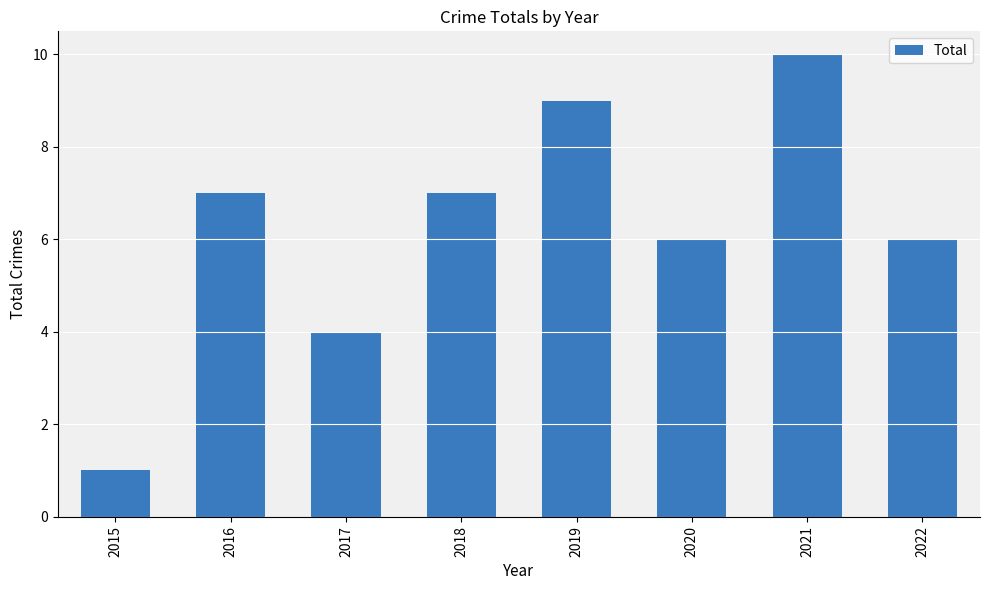

Are the bars horizontal?

No